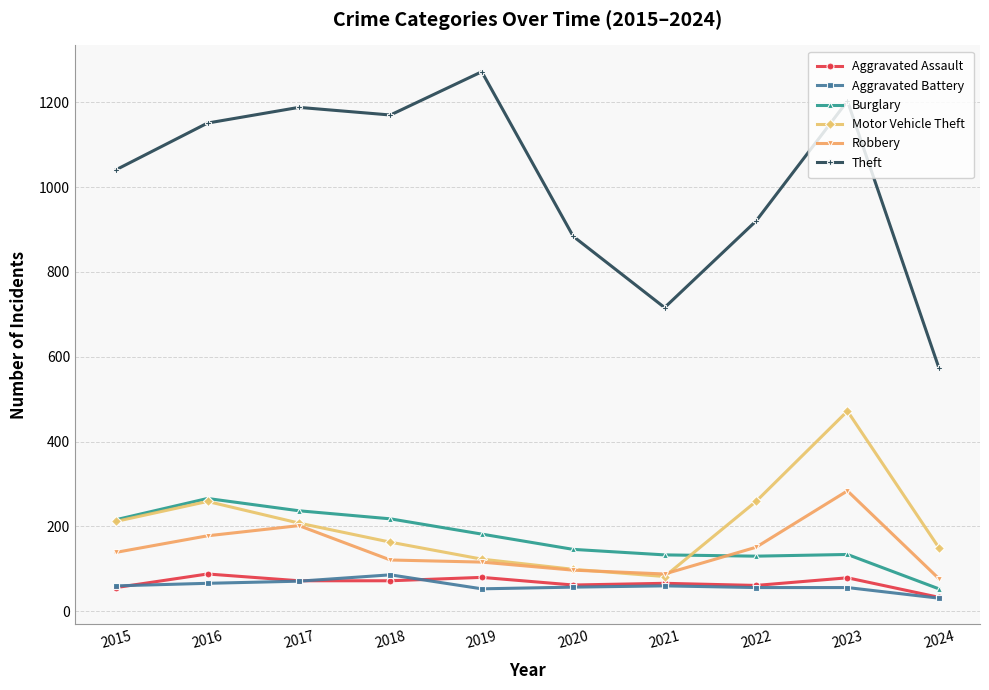

What is the smallest value displayed?

31